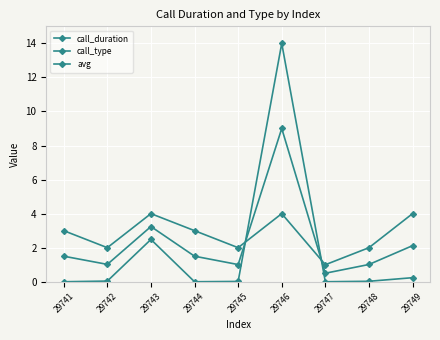

Reading left to right, extract all data points from this chart.

call_duration: 29741=0.0	29742=0.0	29743=2.5	29744=0.0	29745=0.0	29746=14.0	29747=0.0	29748=0.0	29749=0.2
call_type: 29741=3.0	29742=2.0	29743=4.0	29744=3.0	29745=2.0	29746=4.0	29747=1.0	29748=2.0	29749=4.0
avg: 29741=1.5	29742=1.0	29743=3.2	29744=1.5	29745=1.0	29746=9.0	29747=0.5	29748=1.0	29749=2.1